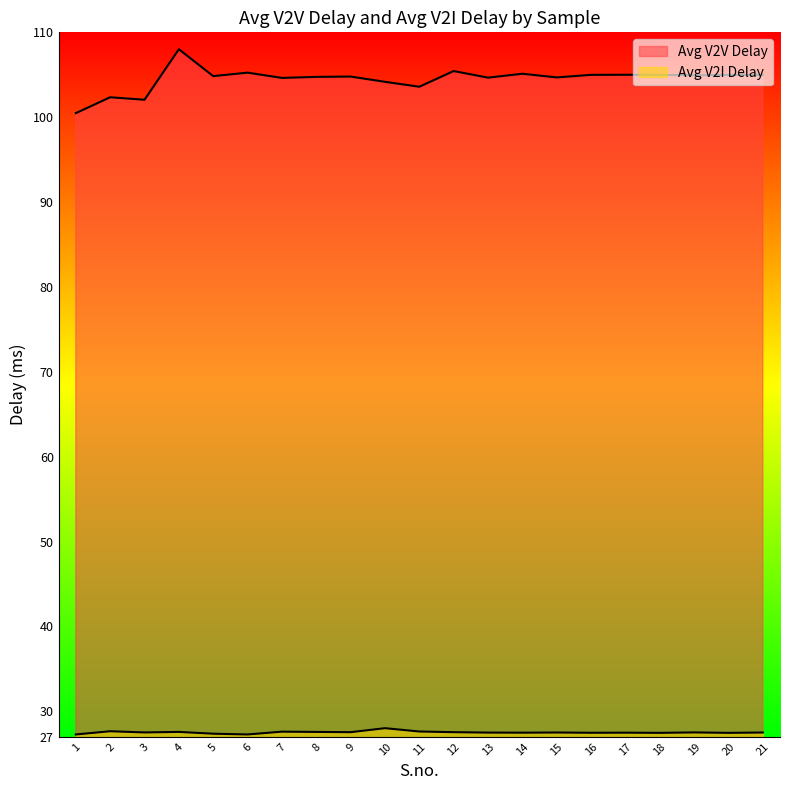

True or false: Avg V2I Delay has more than 2 points higher than both neighbors.

True